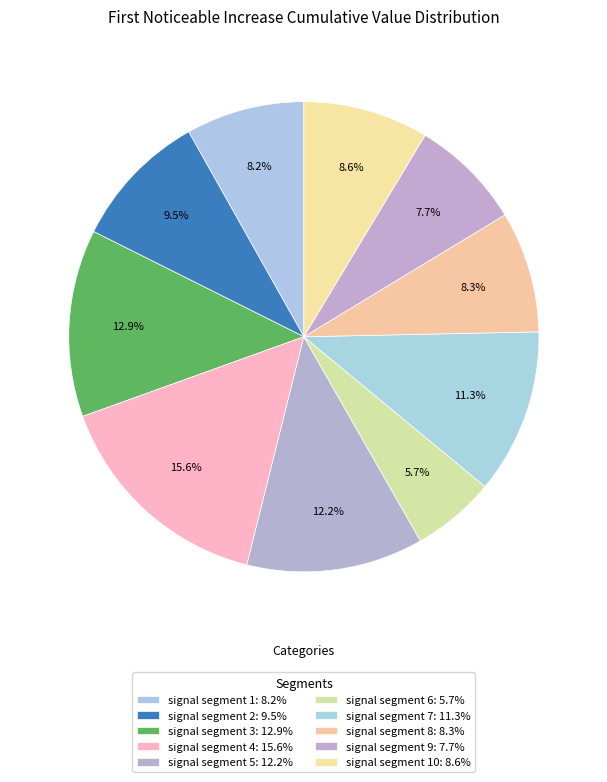

Count the number of slices in the pie.

10